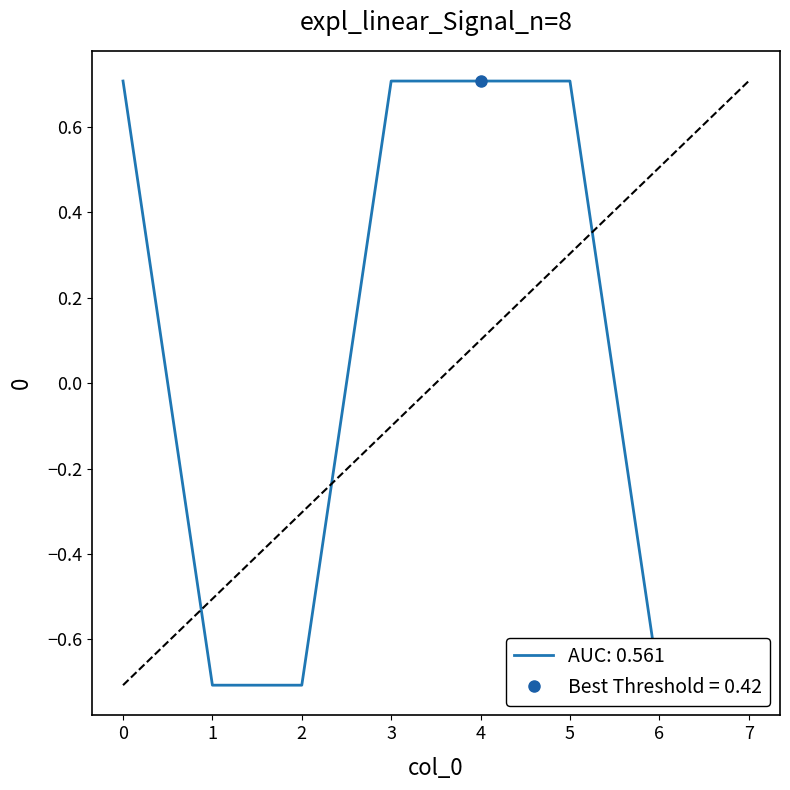

Rank the categories by value from lowest to highest.

1, 2, 6, 7, 0, 3, 4, 5